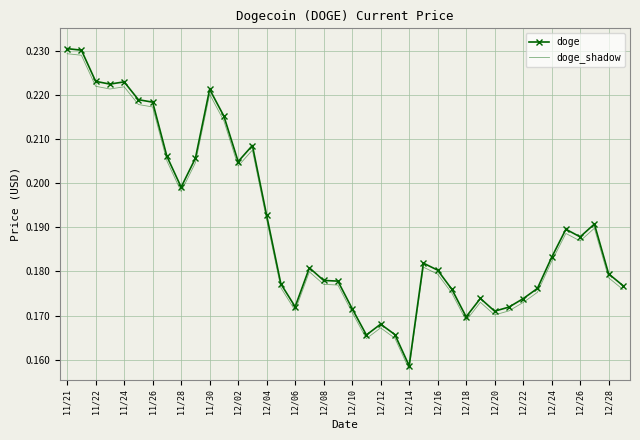

Which series has the widest spread of values?

doge